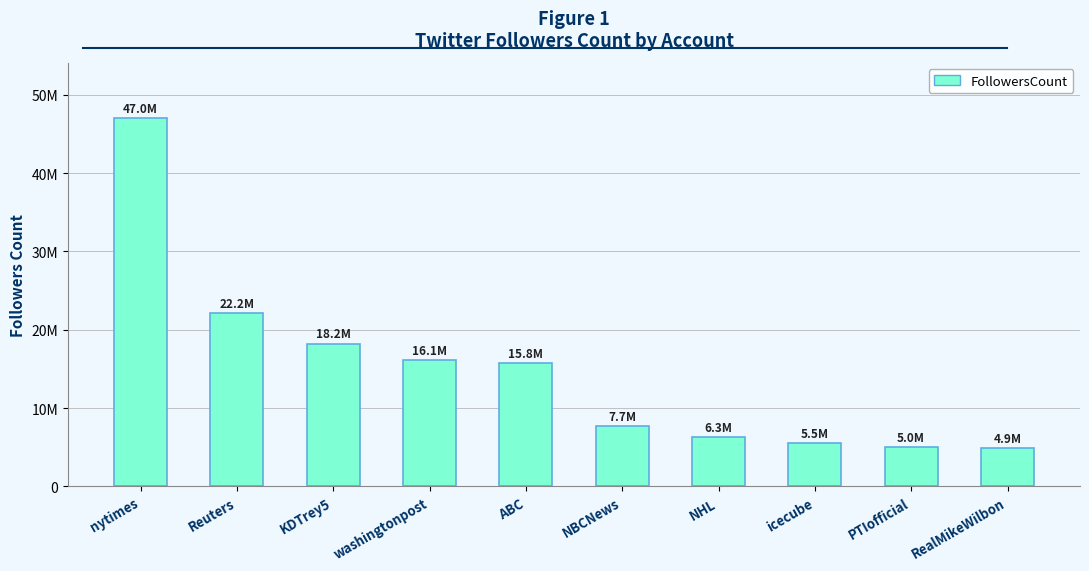

What is the label of the 7th bar from the left?

NHL